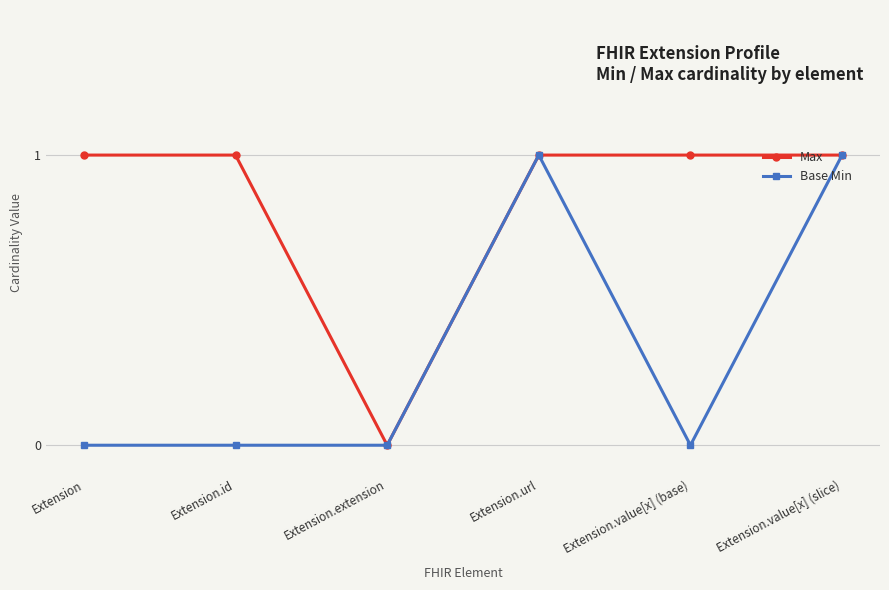

What is the label of the 1st point from the right?

Extension.value[x] (slice)